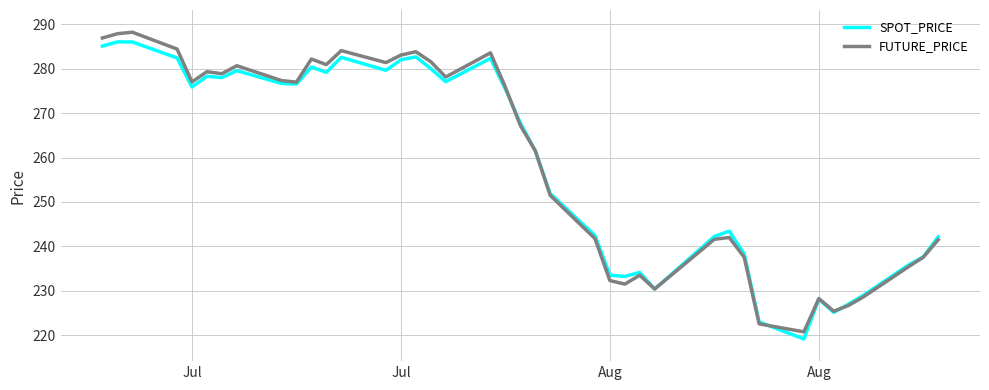

What is the smallest value displayed?

219.2